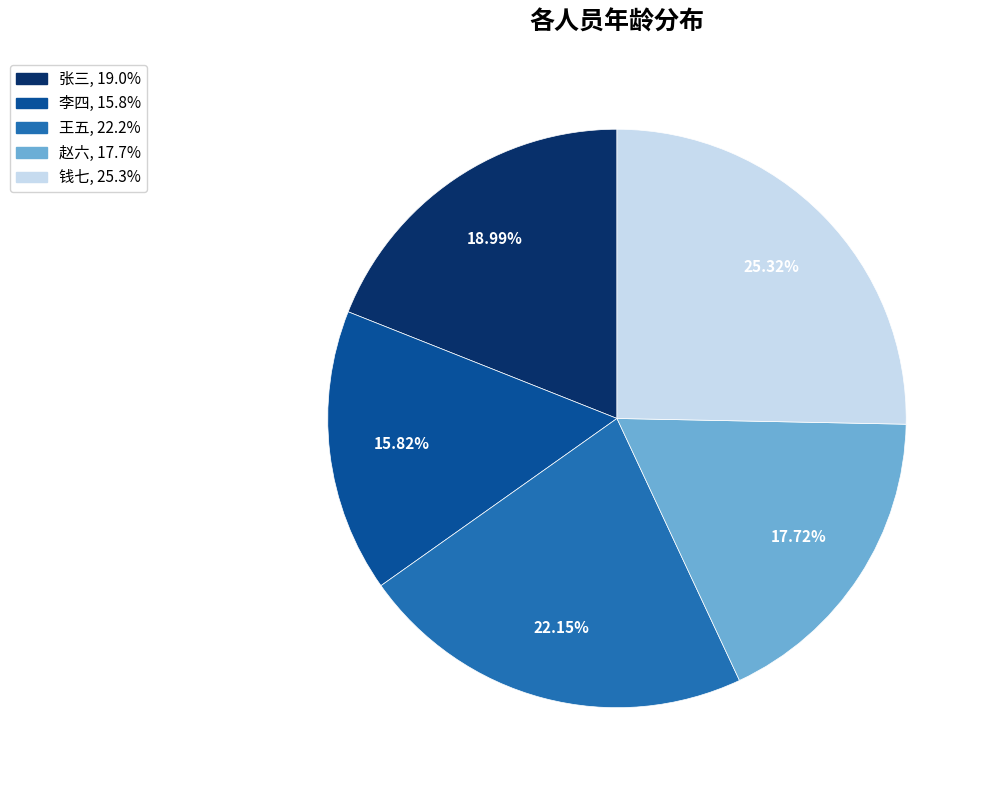

Is there a majority slice in this chart?

No